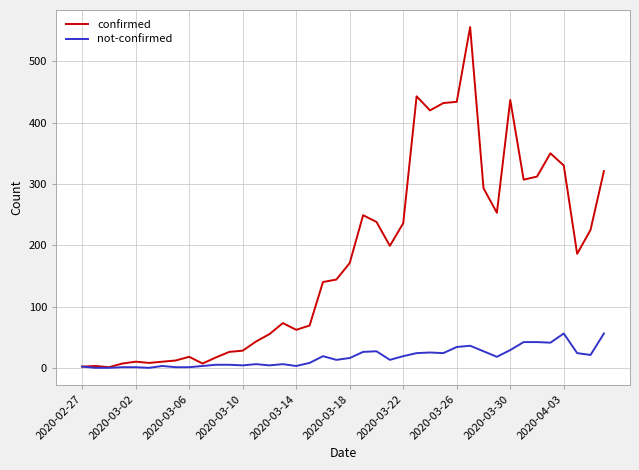

Which series has the widest spread of values?

confirmed